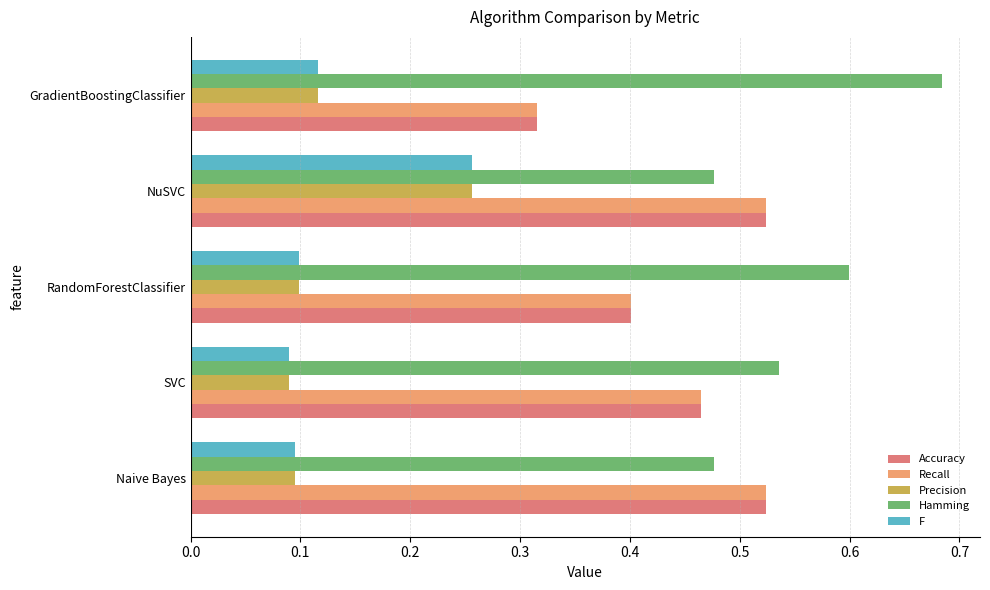

What is the spread (max minus min) of values at GradientBoostingClassifier?

0.6